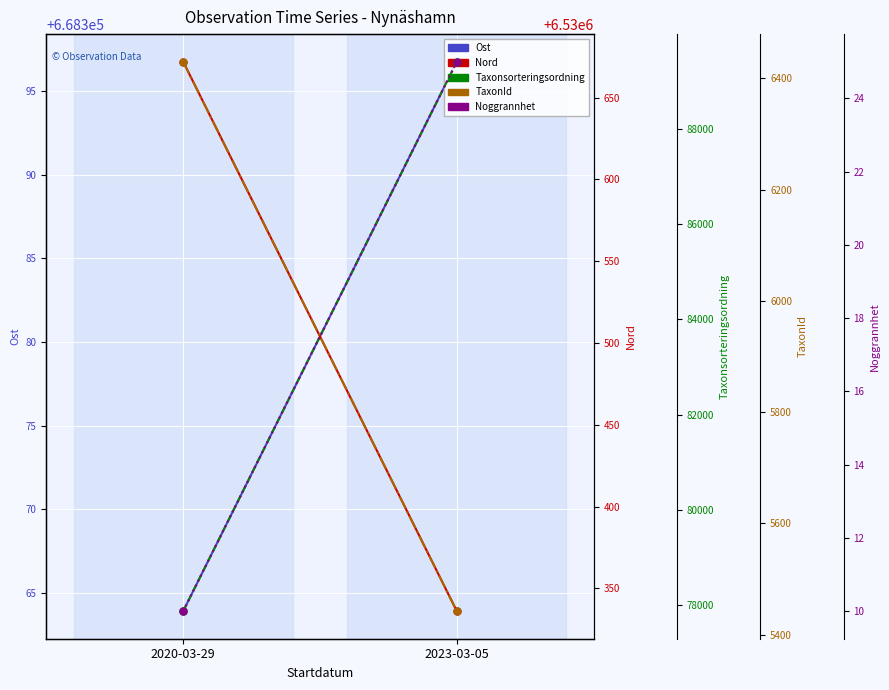

What is the difference between the maximum and minimum values in the Ost series?

32.8